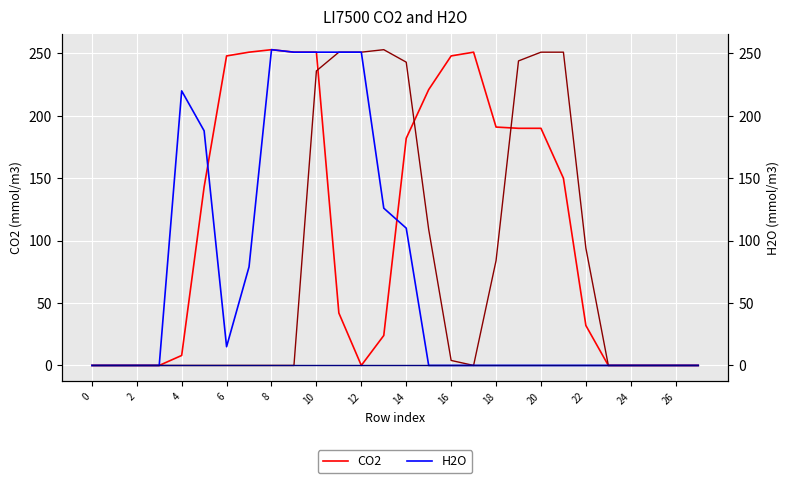

True or false: col_12 and H2O cross at least once.

False